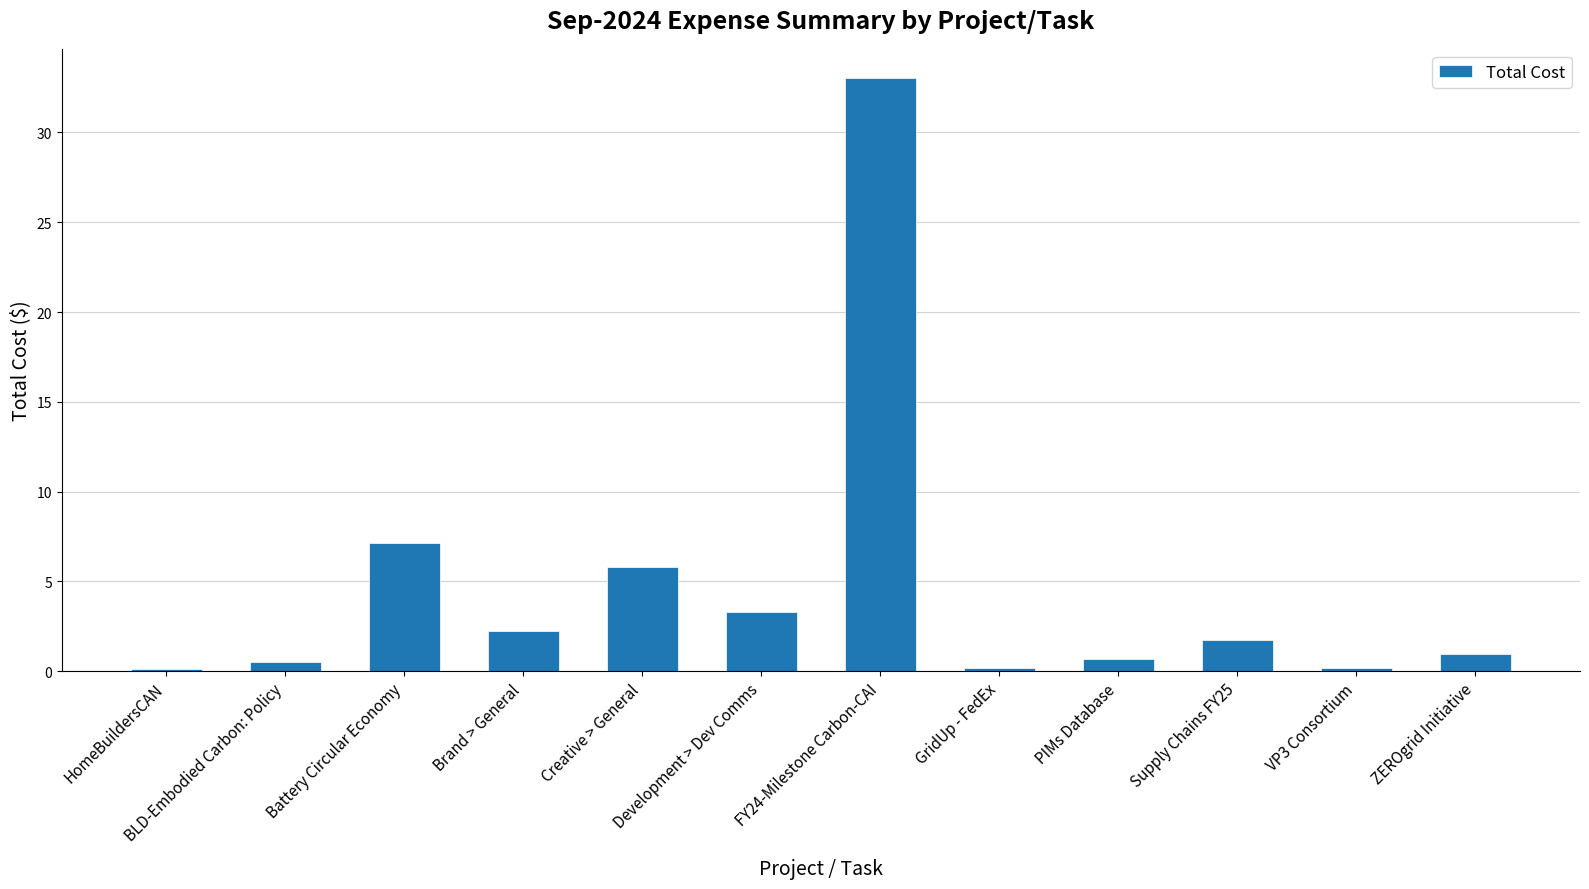

What is the sum of the values at ZEROgrid Initiative and PIMs Database?

1.6